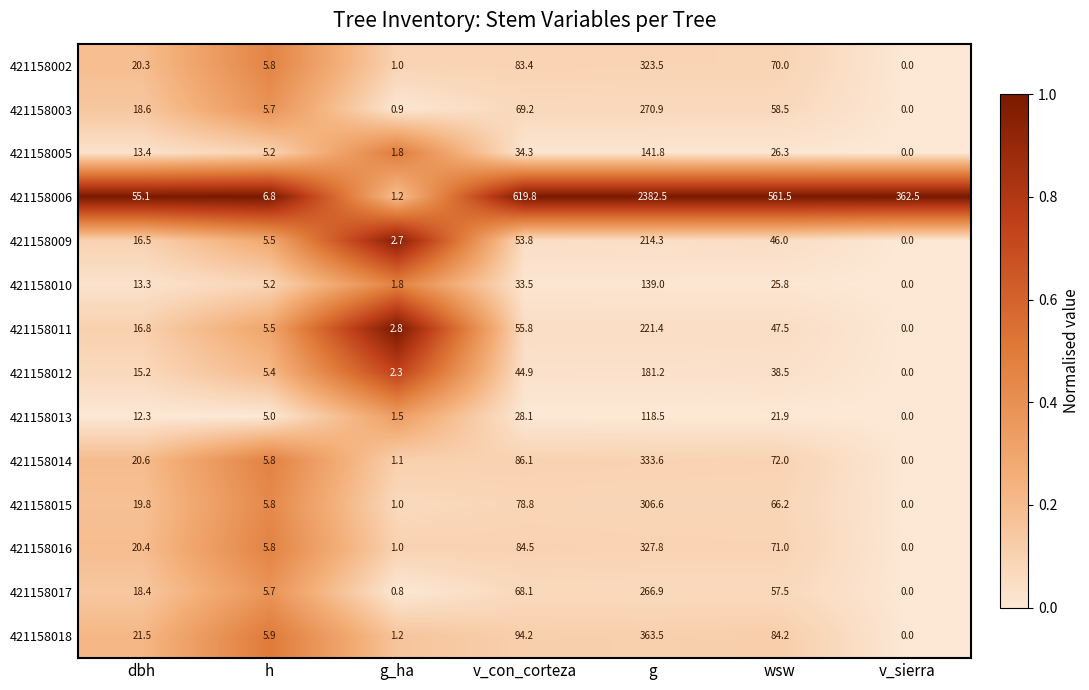

The value of 421158011 at g_ha is 2.8. True or false?

True